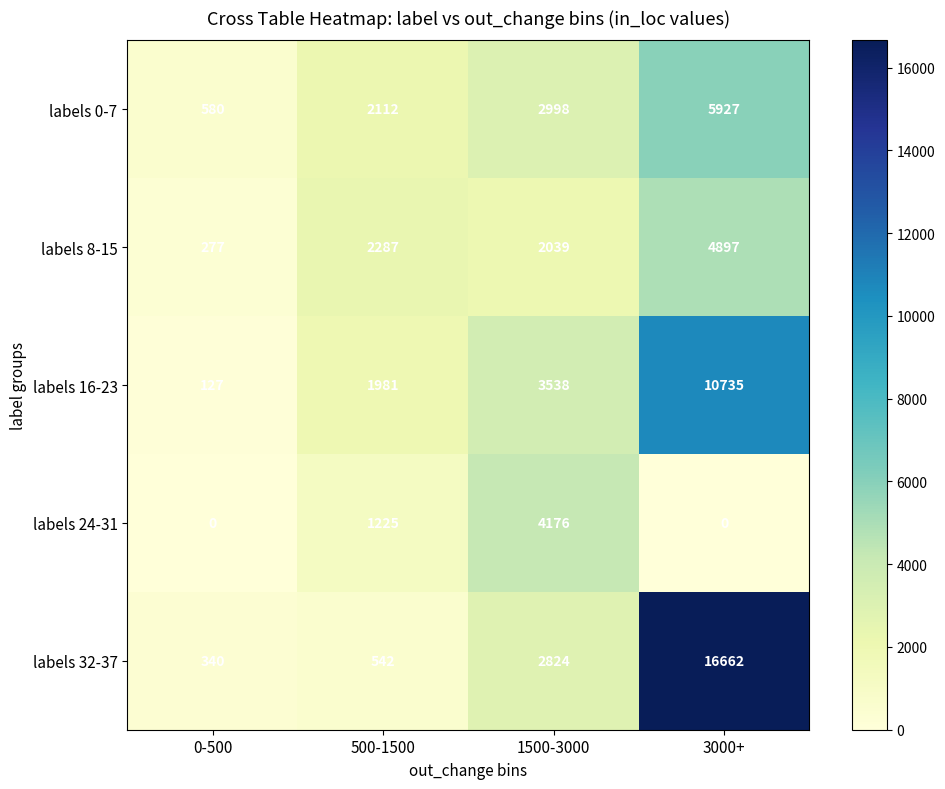

What is the difference between the labels 24-31 values at 3000+ and 1500-3000?

4176